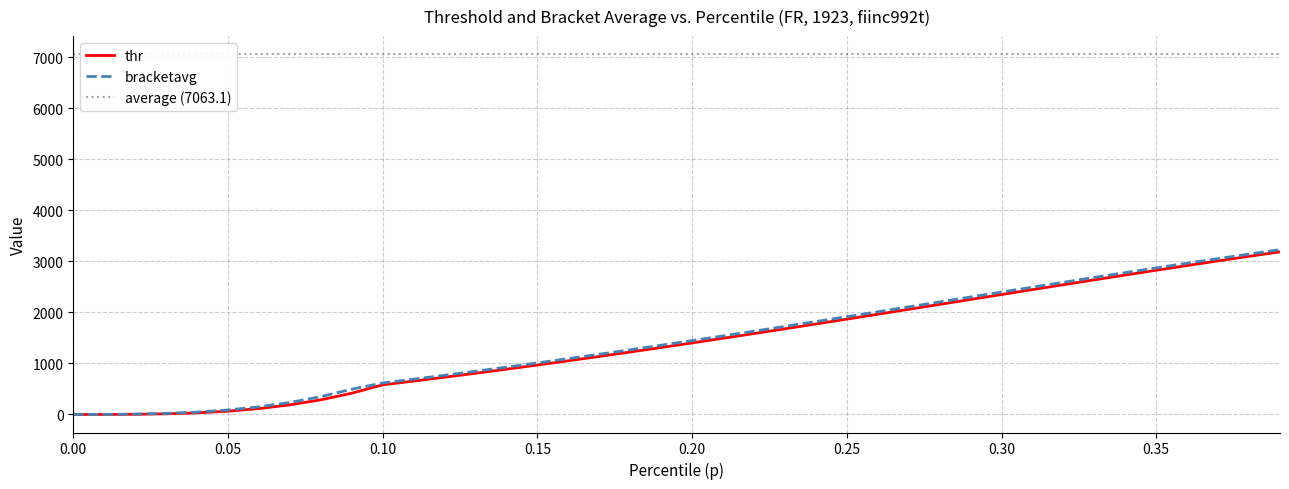

Reading left to right, what are all the values shown in this chart?

thr: 0.0=0.0	0.01=0.4	0.02=3.6	0.03=13.0	0.04=32.2	0.05=65.2	0.06=115.9	0.07=188.5	0.08=287.3	0.09=416.7	0.1=581.2	0.11=654.7	0.12=730.3	0.13=807.9	0.14=887.6	0.15=969.1	0.16=1052.5	0.17=1137.7	0.18=1224.5	0.19=1312.8	0.2=1402.6	0.21=1493.8	0.22=1586.1	0.23=1679.6	0.24=1773.9	0.25=1869.1	0.26=1964.9	0.27=2061.2	0.28=2157.7	0.29=2254.5	0.3=2351.1	0.31=2447.5	0.32=2543.6	0.33=2638.9	0.34=2733.5	0.35=2827.1	0.36=2919.5	0.37=3010.6	0.38=3100.0	0.39=3187.8
bracketavg: 0.0=0.1	0.01=1.6	0.02=7.6	0.03=21.6	0.04=47.4	0.05=88.8	0.06=150.3	0.07=235.5	0.08=349.3	0.09=495.9	0.1=617.8	0.11=692.2	0.12=769.0	0.13=847.5	0.14=928.2	0.15=1010.6	0.16=1095.1	0.17=1180.9	0.18=1268.5	0.19=1357.6	0.2=1448.1	0.21=1539.8	0.22=1632.8	0.23=1726.7	0.24=1821.5	0.25=1916.9	0.26=2013.1	0.27=2109.4	0.28=2206.0	0.29=2302.8	0.3=2399.3	0.31=2495.6	0.32=2591.2	0.33=2686.3	0.34=2780.4	0.35=2873.5	0.36=2965.1	0.37=3055.4	0.38=3144.0	0.39=3230.9